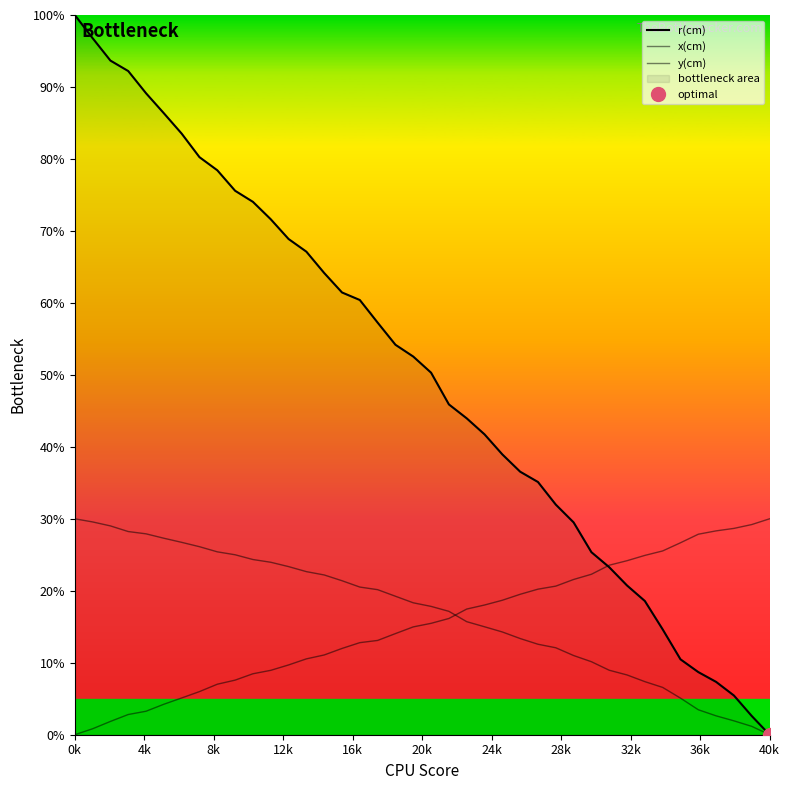

What is the difference between the maximum and minimum values in the r(cm) series?

100.0